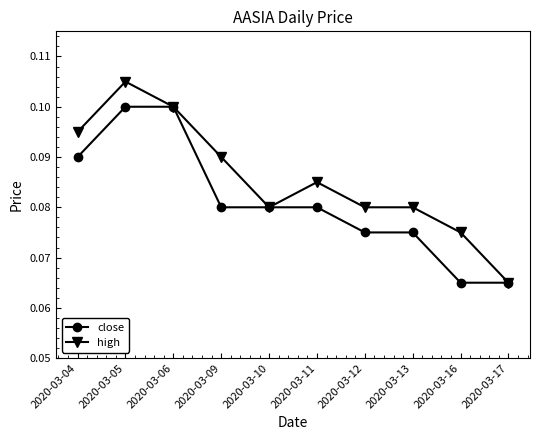

Rank the series by their maximum value, from lowest to highest.

close, high